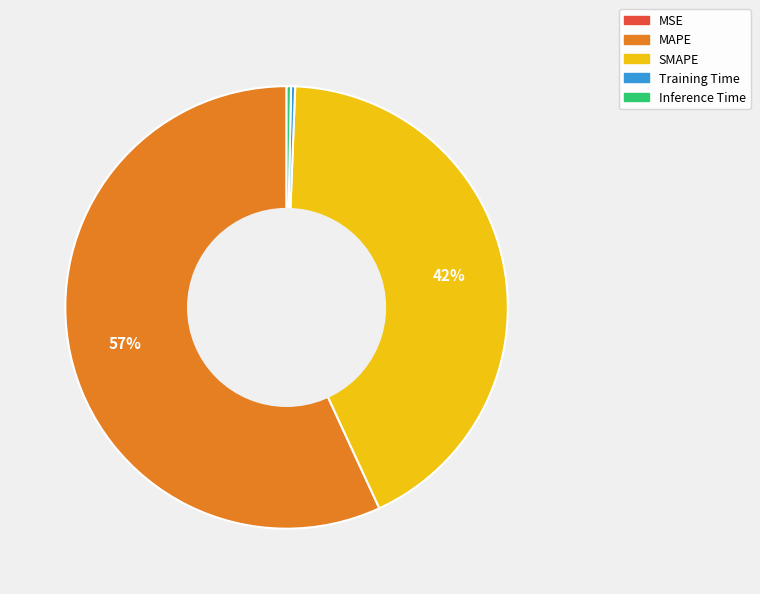

What percentage is the SMAPE slice, to the nearest percent?

42%